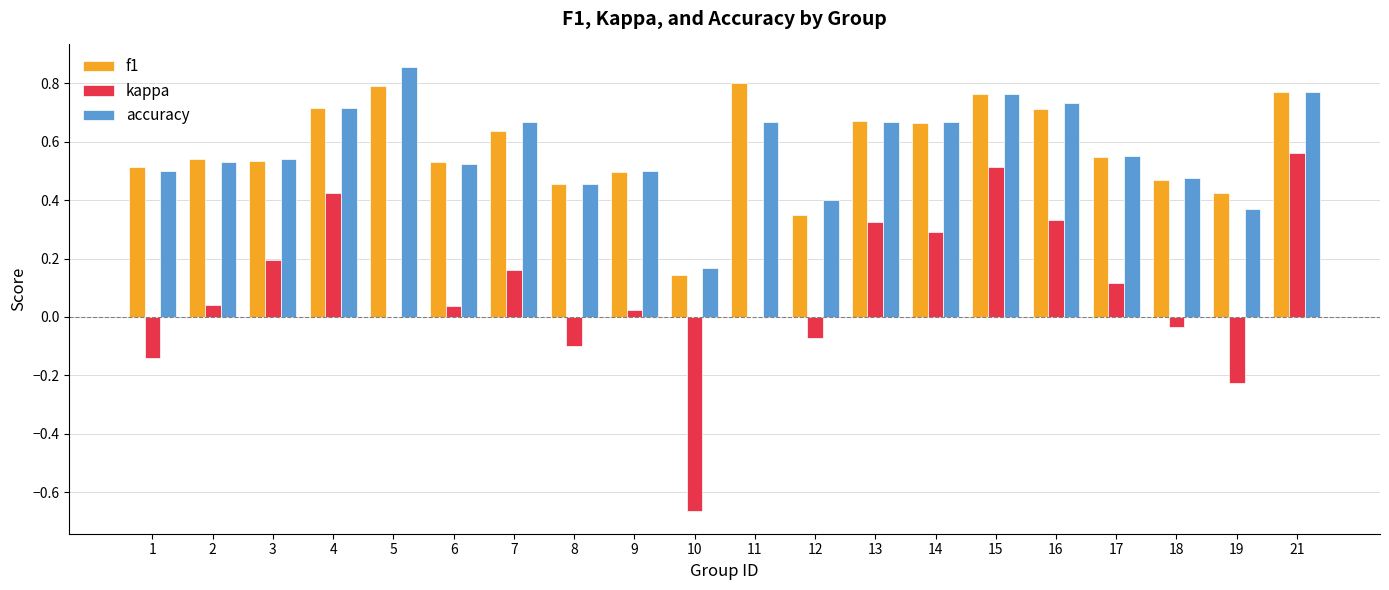

What is the sum of all kappa values?

1.8